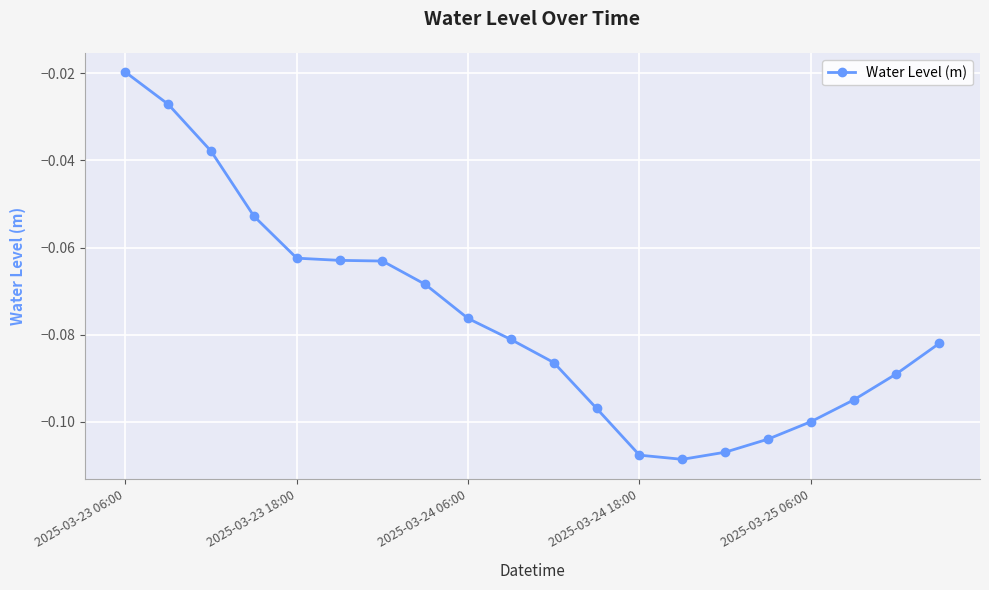

What is the sum of all values?

-1.5